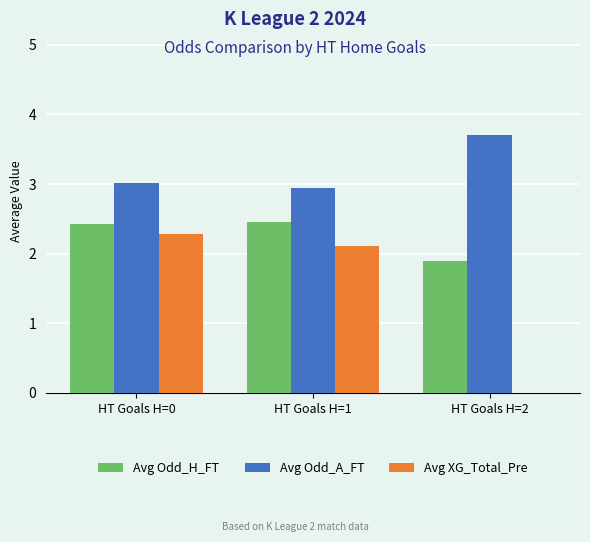

What value does the Avg Odd_H_FT series have at HT Goals H=1?

2.5